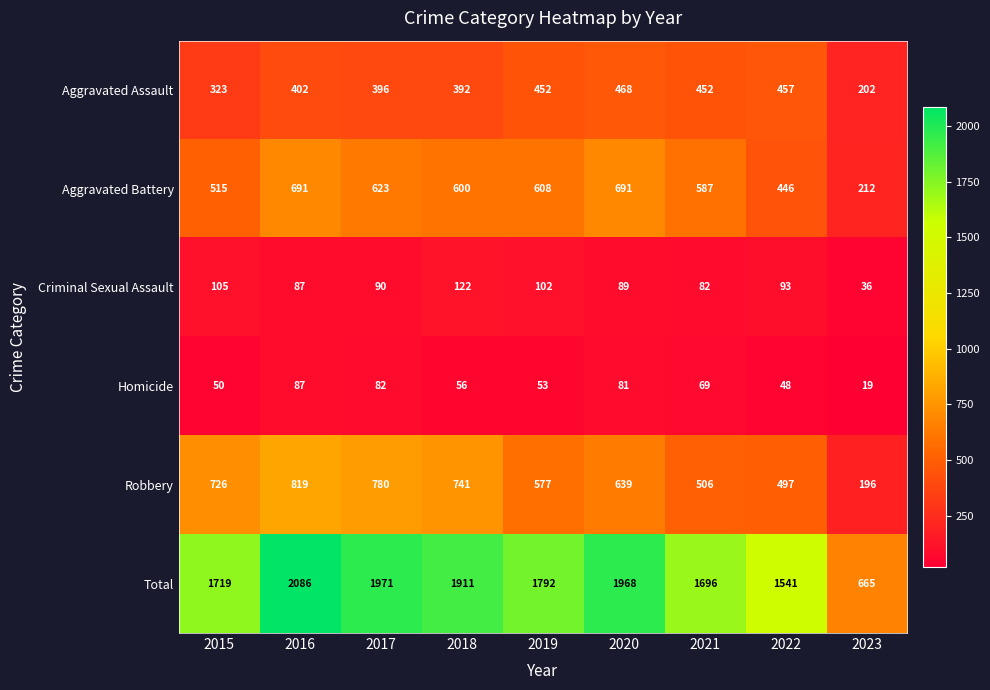

True or false: Aggravated Assault has a value of 338 at 2023.

False